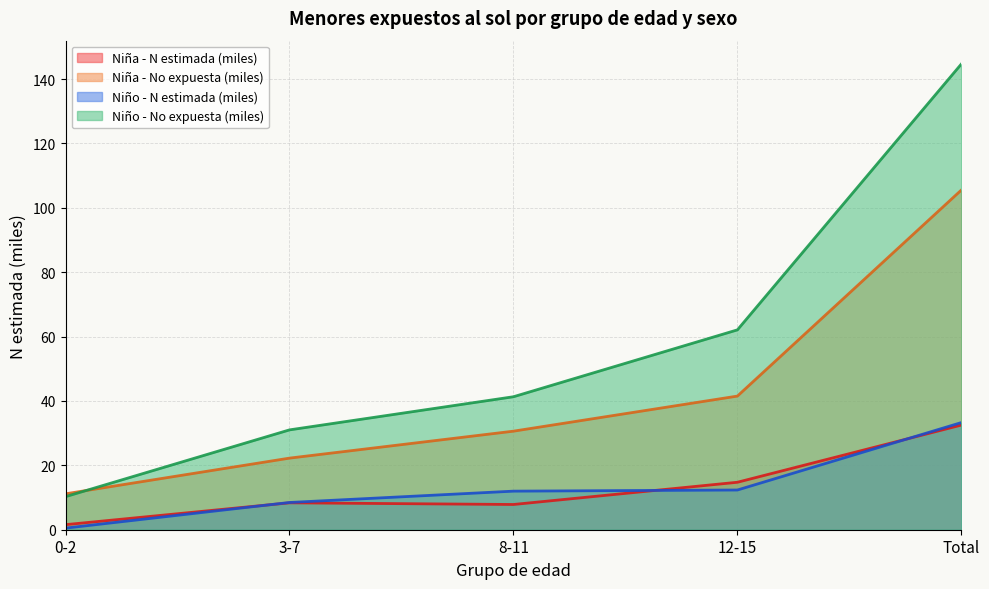

The Niña - N estimada (miles) series shows 32.5 at Total. True or false?

True